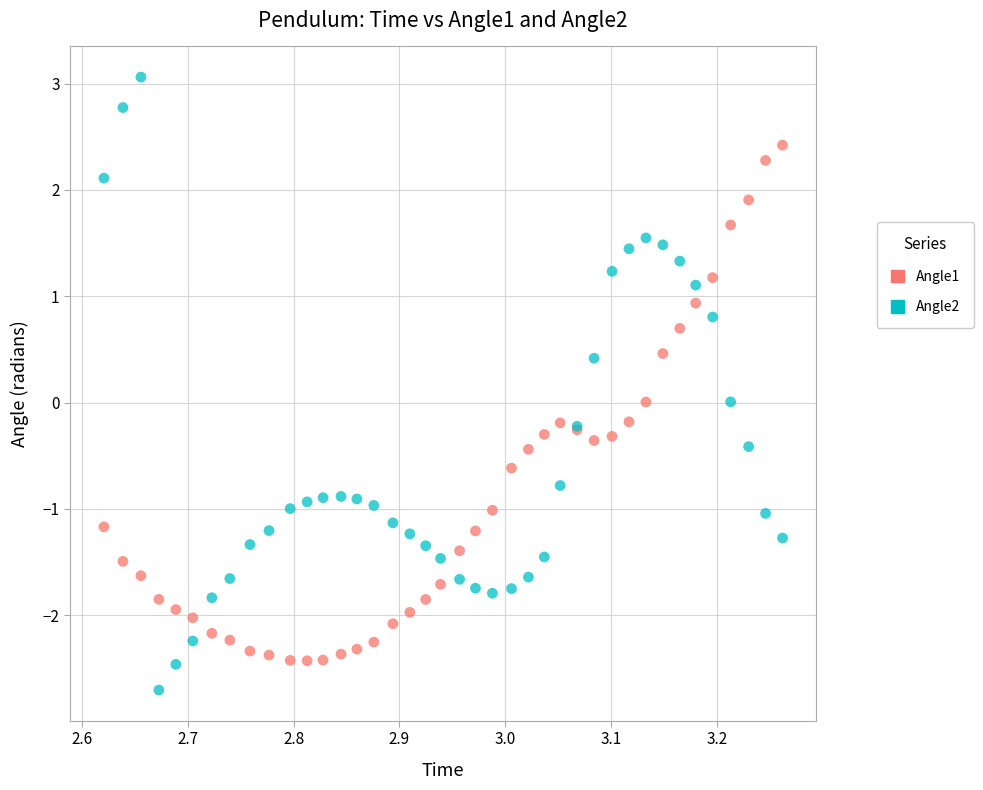

Which series reaches the maximum Y coordinate?

Angle2